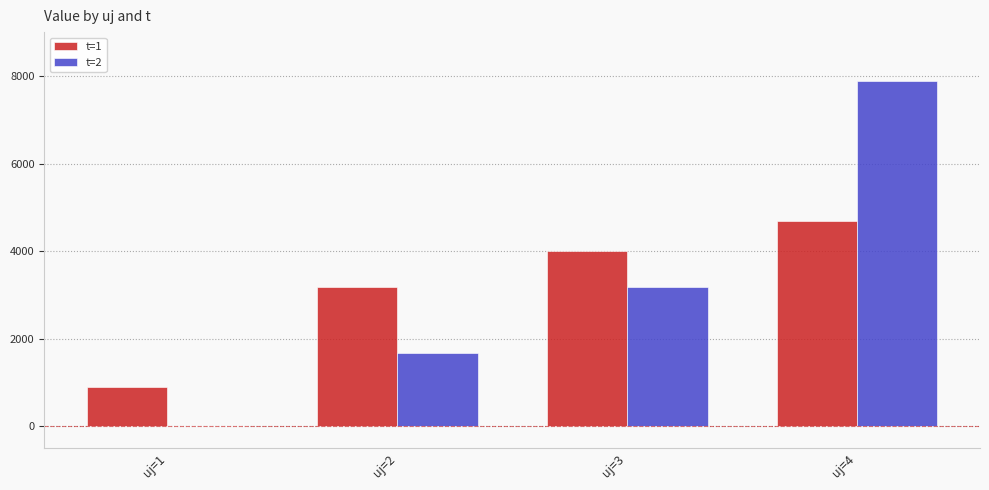

What is the sum of the t=1 values at uj=4 and uj=1?

5572.7